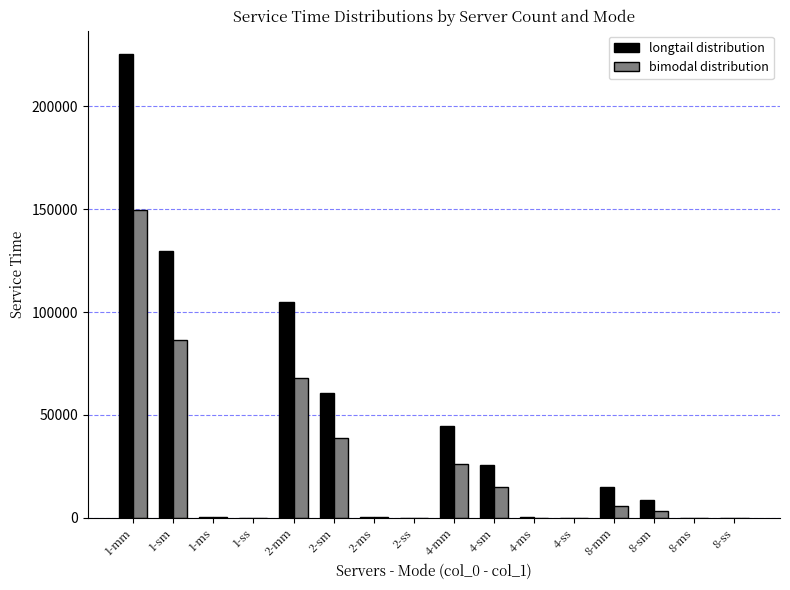

Which category has the highest value in the bimodal distribution series?

1-mm